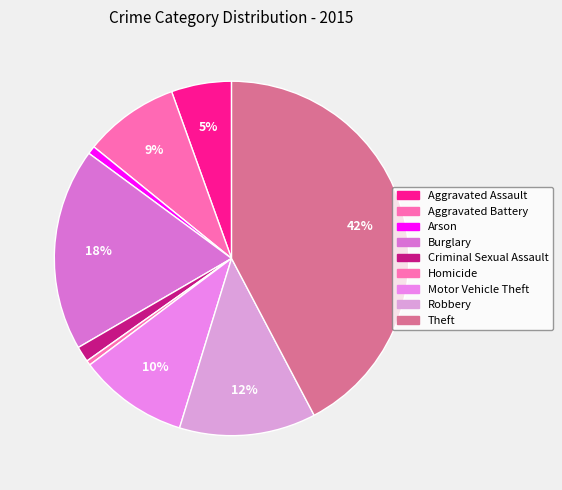

To the nearest percent, what is the combined percentage of Robbery and Theft?

55%